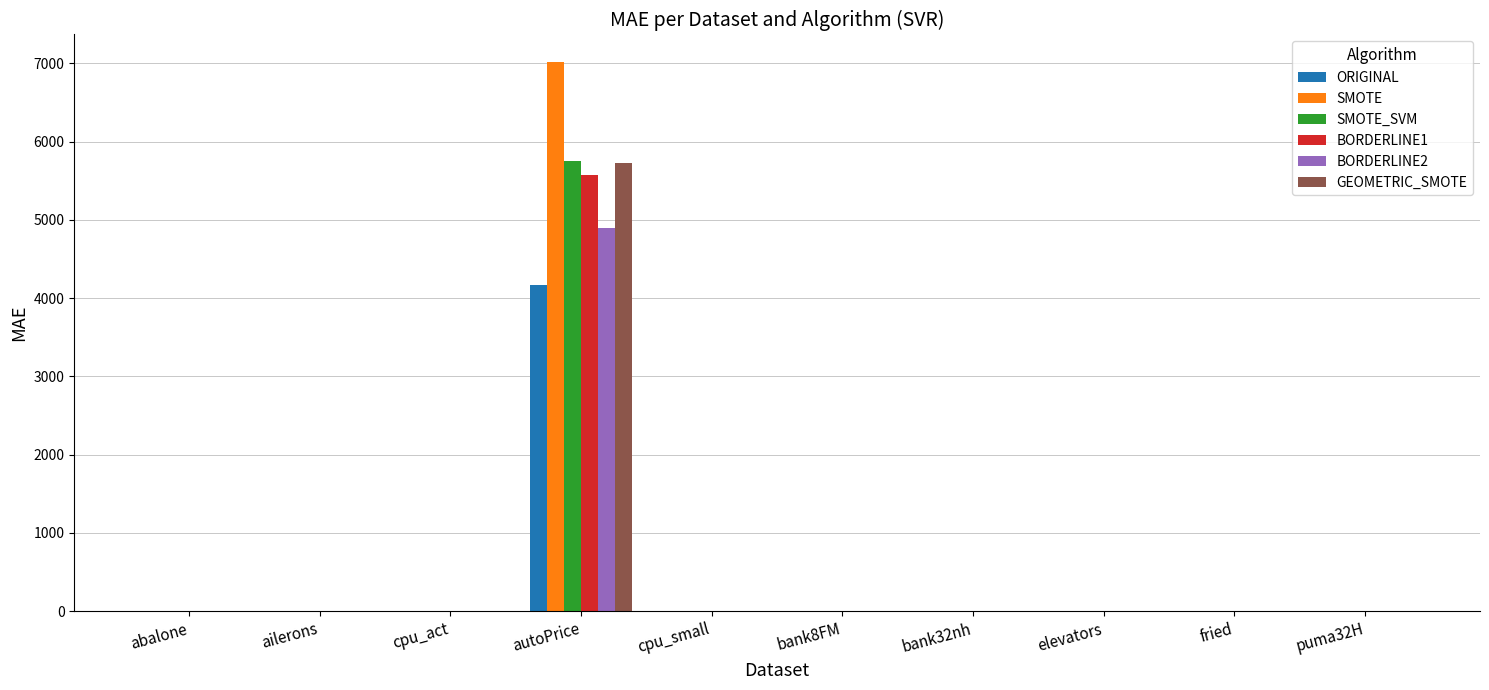

True or false: BORDERLINE2 has a value of 8692.6 at autoPrice.

False